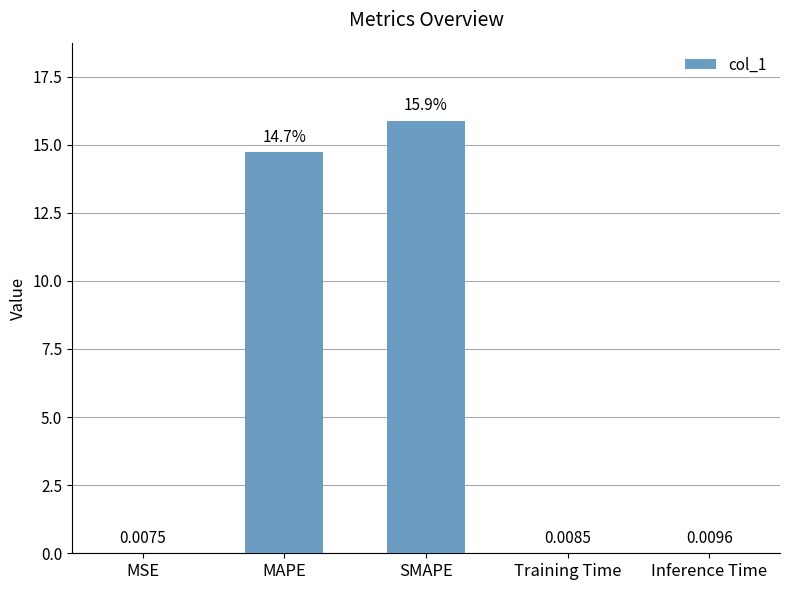

Read the value at SMAPE.

15.9